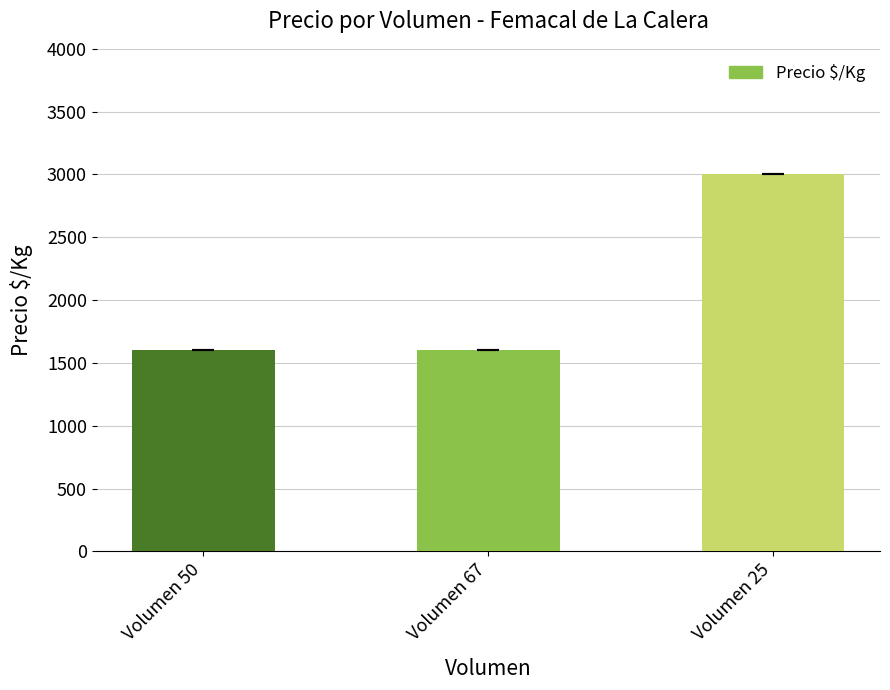

What is the change in value from Volumen 67 to Volumen 25?

+1400